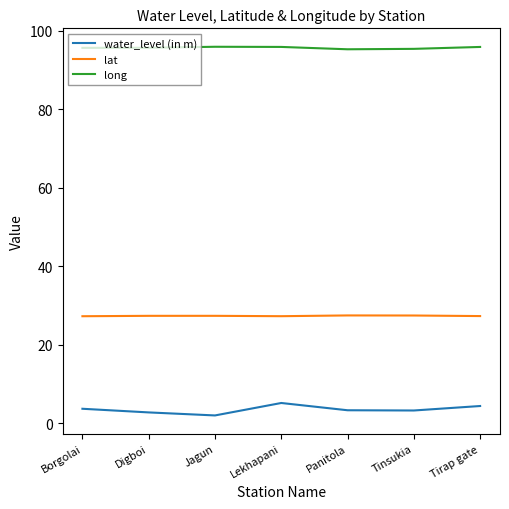

Which series has the widest spread of values?

water_level (in m)